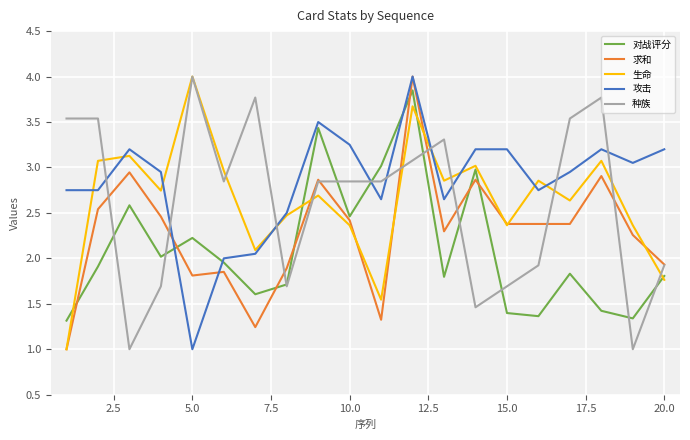

Does the chart have visible grid lines?

Yes